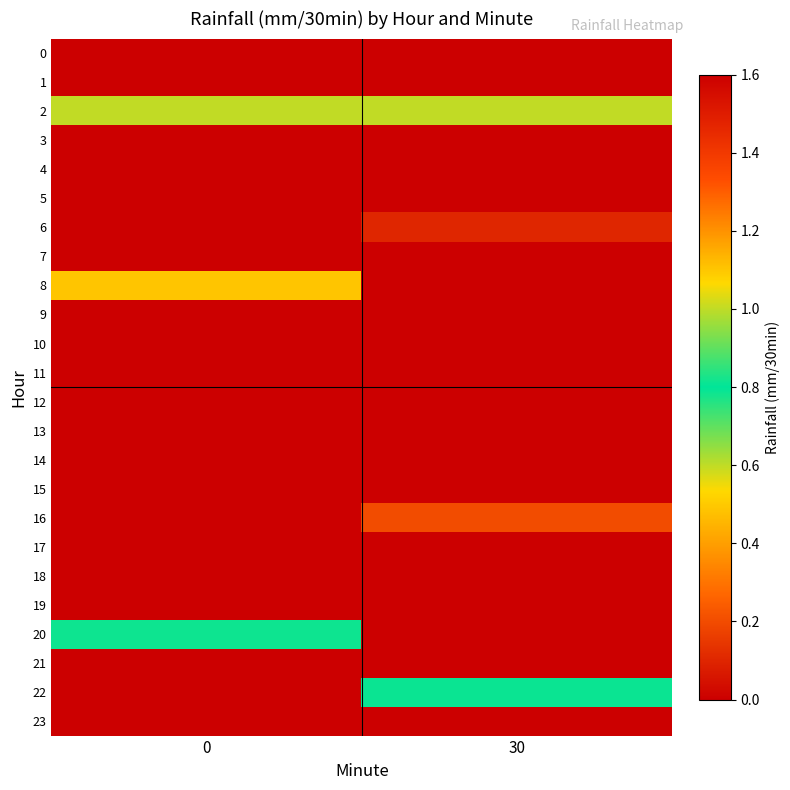

Count the number of categories in the chart.

2